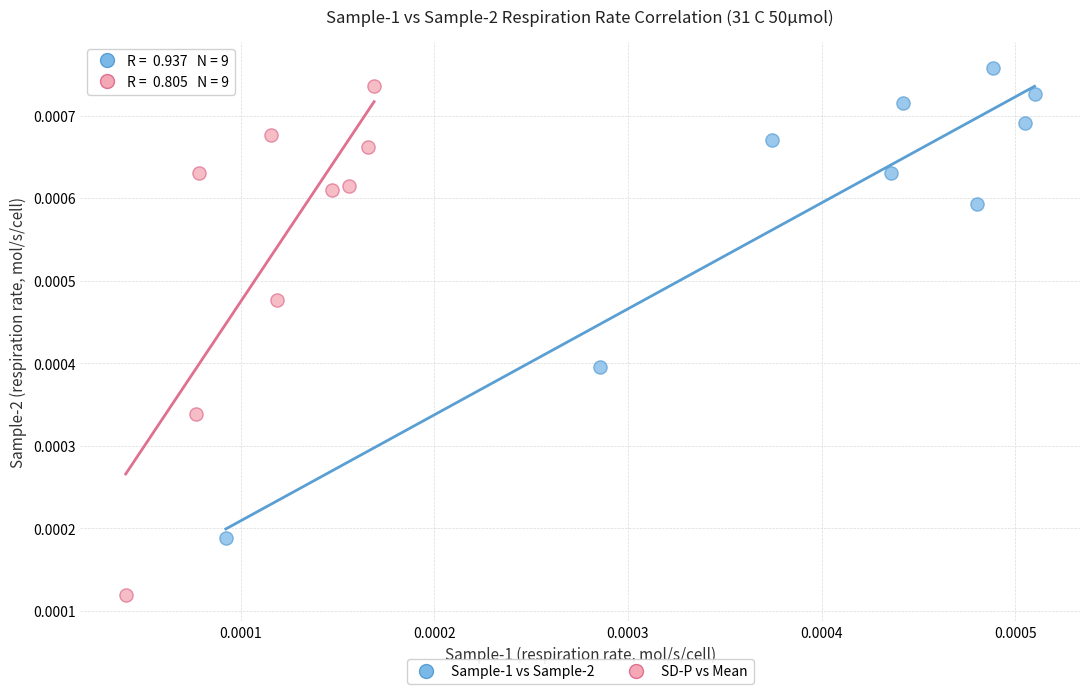

Which series has the largest Y range (max minus min)?

SD-P vs Mean